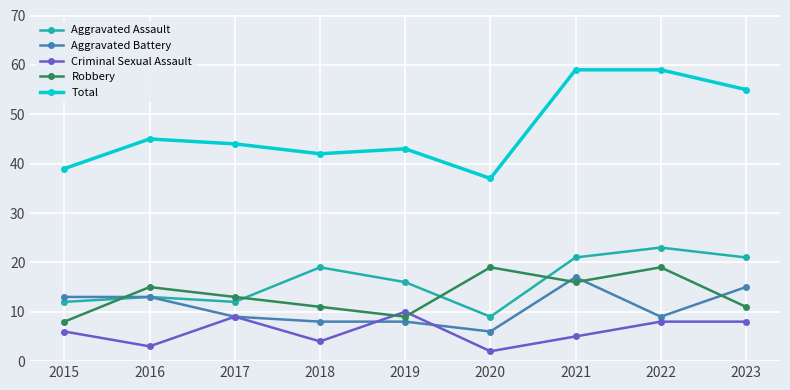

The value of Aggravated Battery at 2020 is 10. True or false?

False